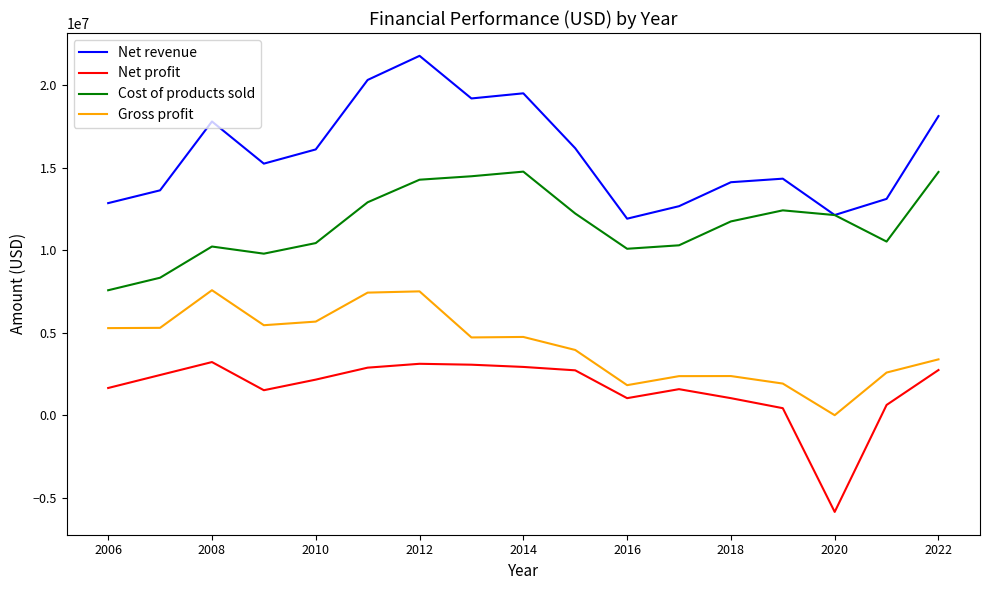

Does the chart have visible grid lines?

No